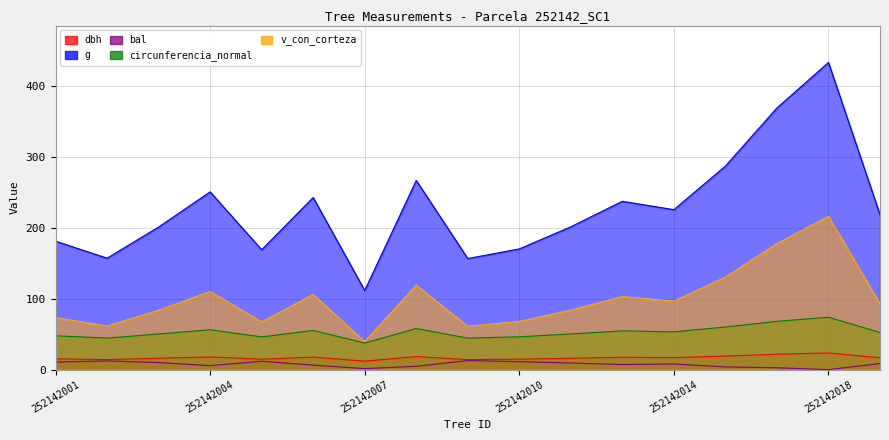

Where does the g series first go above 218?

252142004